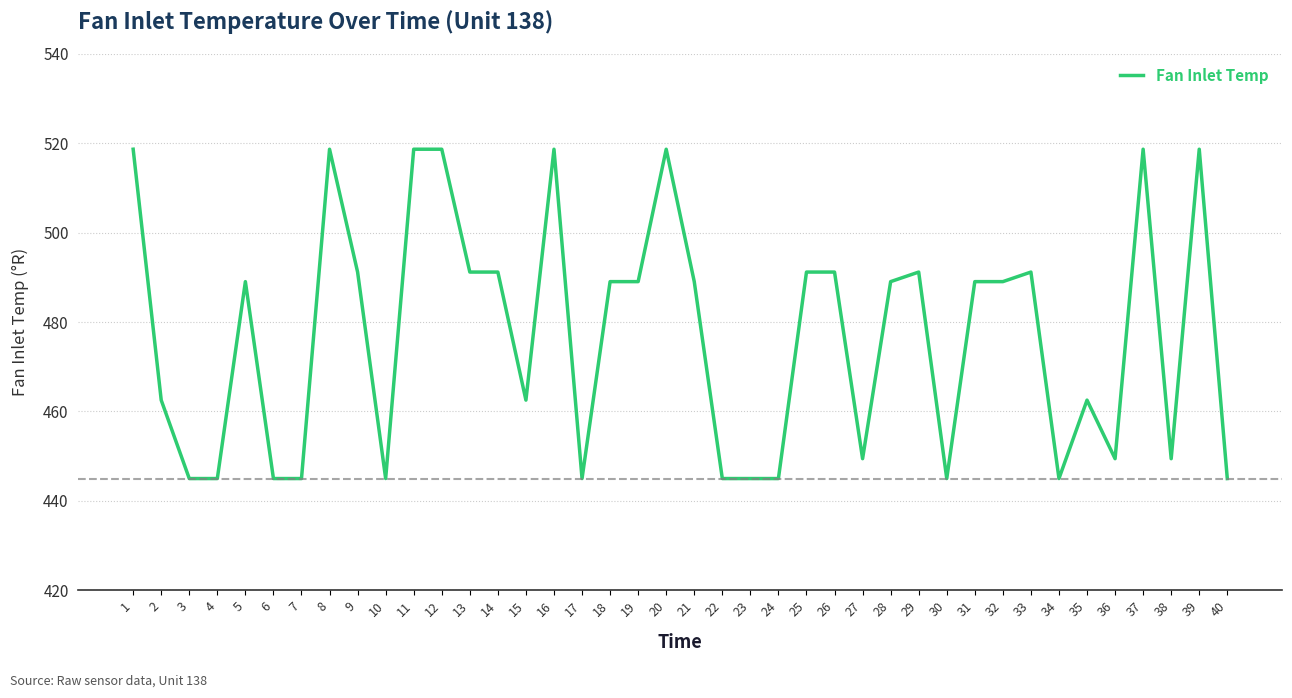

Reading left to right, extract all data points from this chart.

518.7	462.5	445.0	445.0	489.1	445.0	445.0	518.7	491.2	445.0	518.7	518.7	491.2	491.2	462.5	518.7	445.0	489.1	489.1	518.7	489.1	445.0	445.0	445.0	491.2	491.2	449.4	489.1	491.2	445.0	489.1	489.1	491.2	445.0	462.5	449.4	518.7	449.4	518.7	445.0